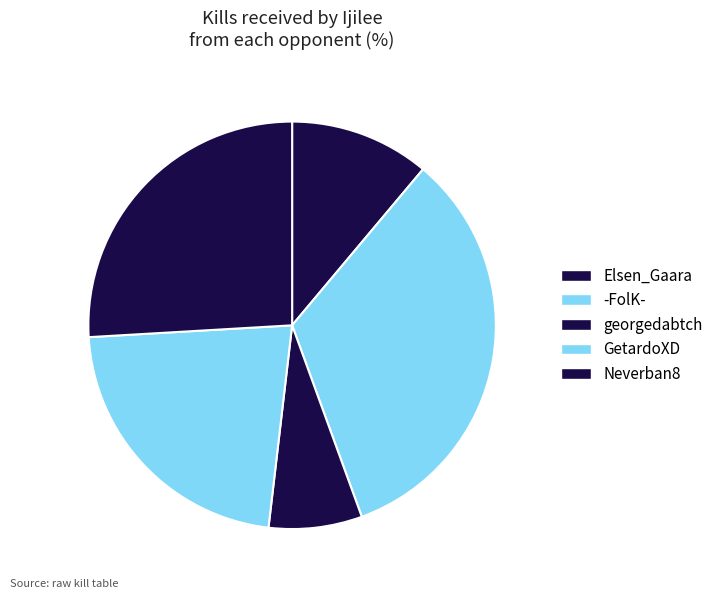

Is there any slice that represents more than half of the pie?

No